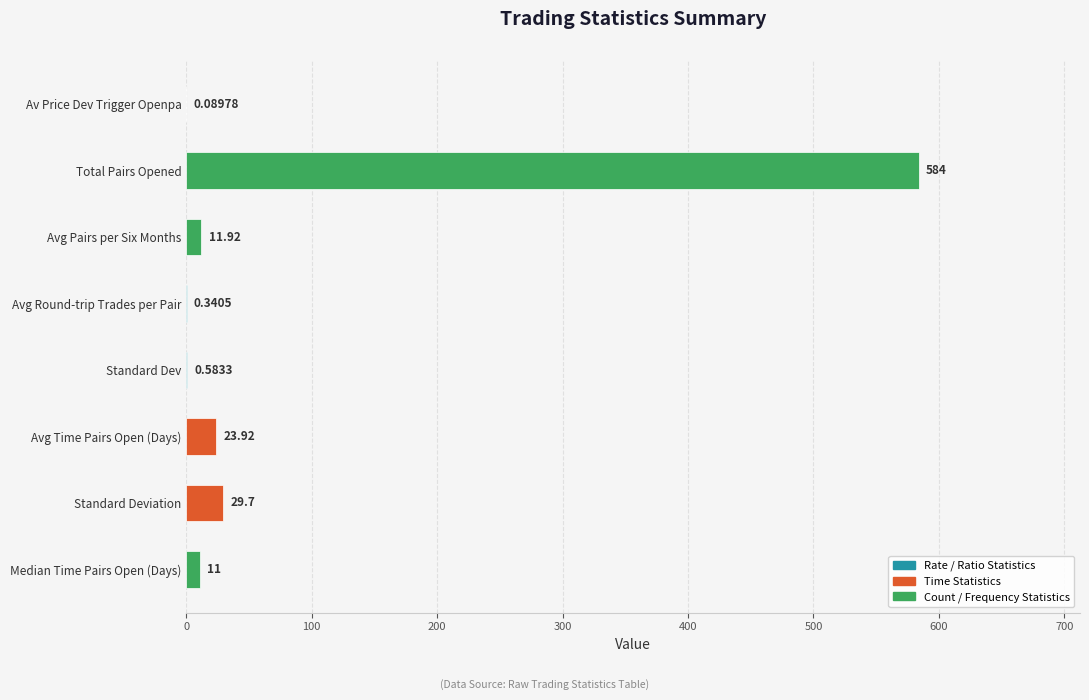

At which label is the value closest to 292?

Standard Deviation